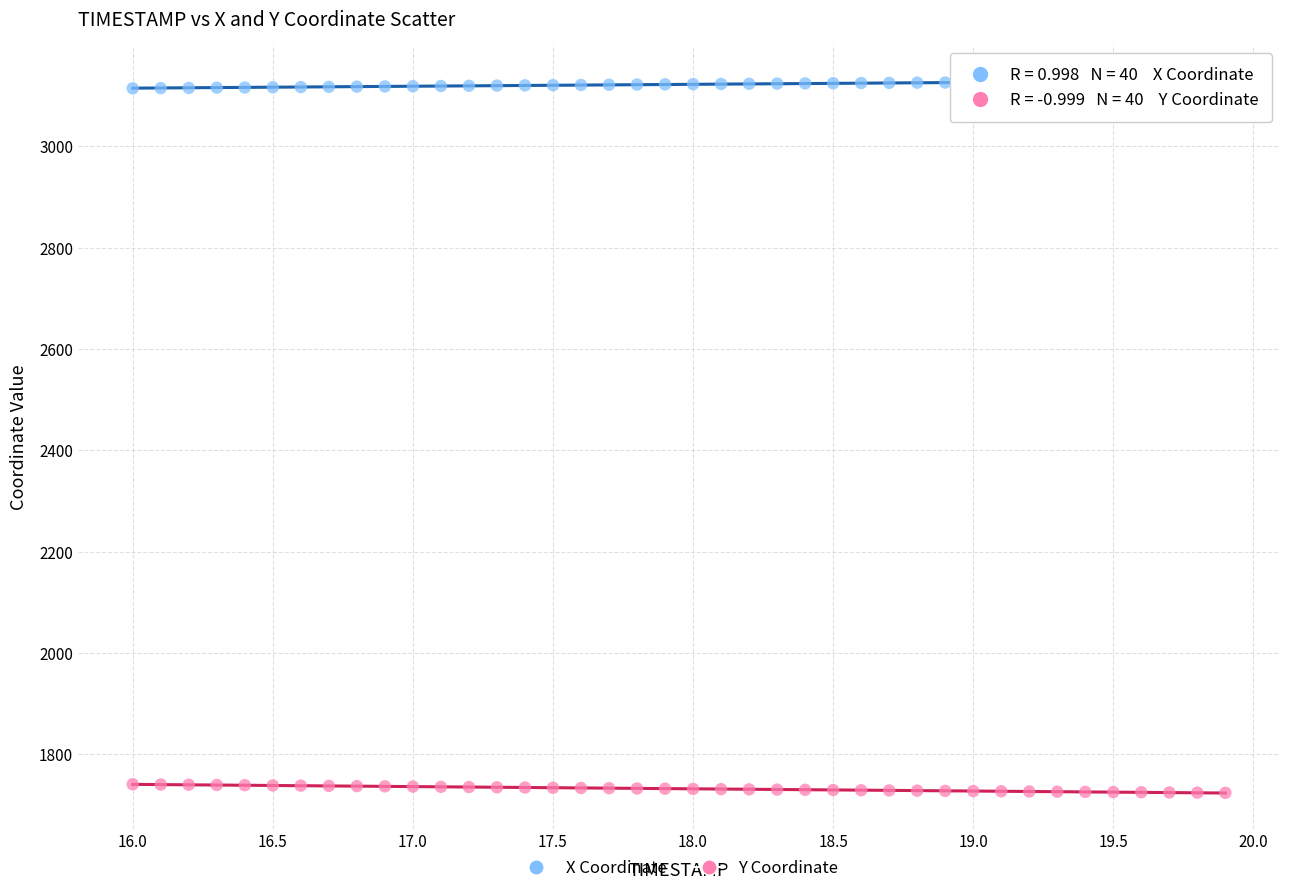

Which series contains the highest Y value?

X Coordinate